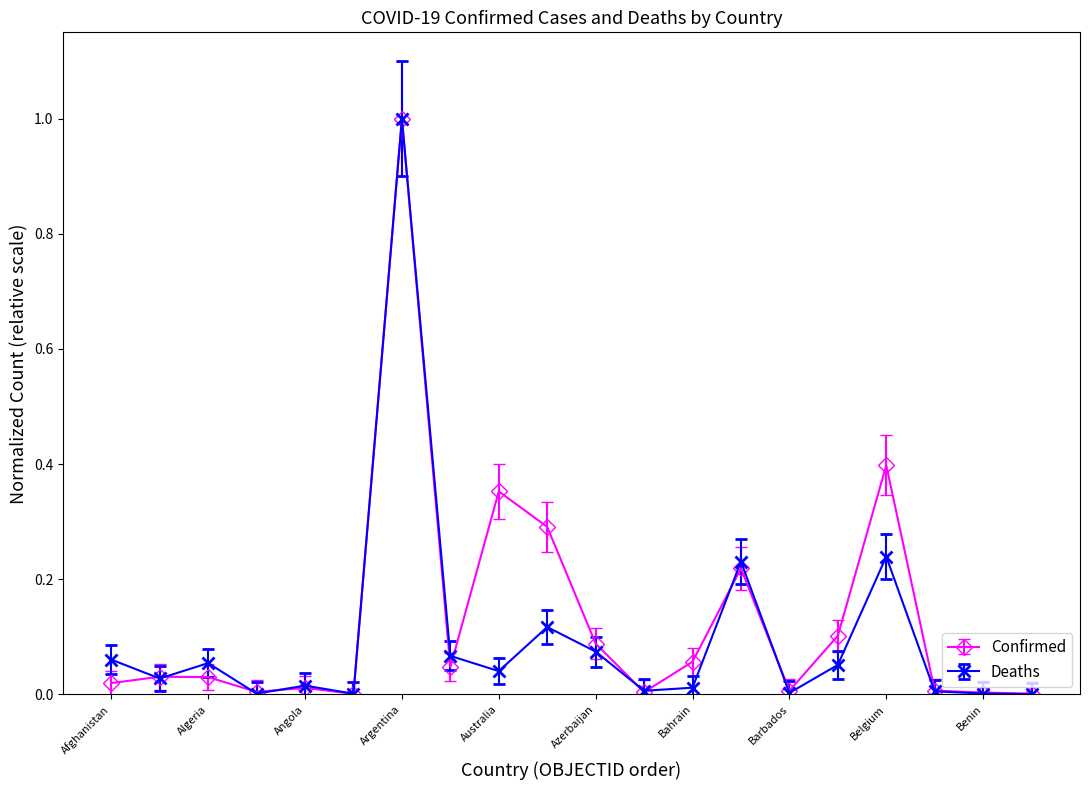

Count the number of data series in this chart.

2